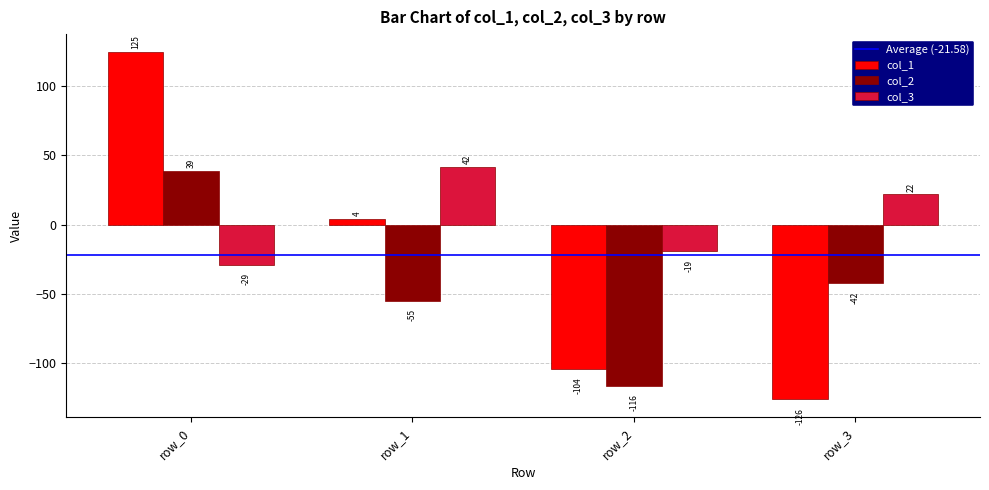

Does the chart contain stacked bars?

No